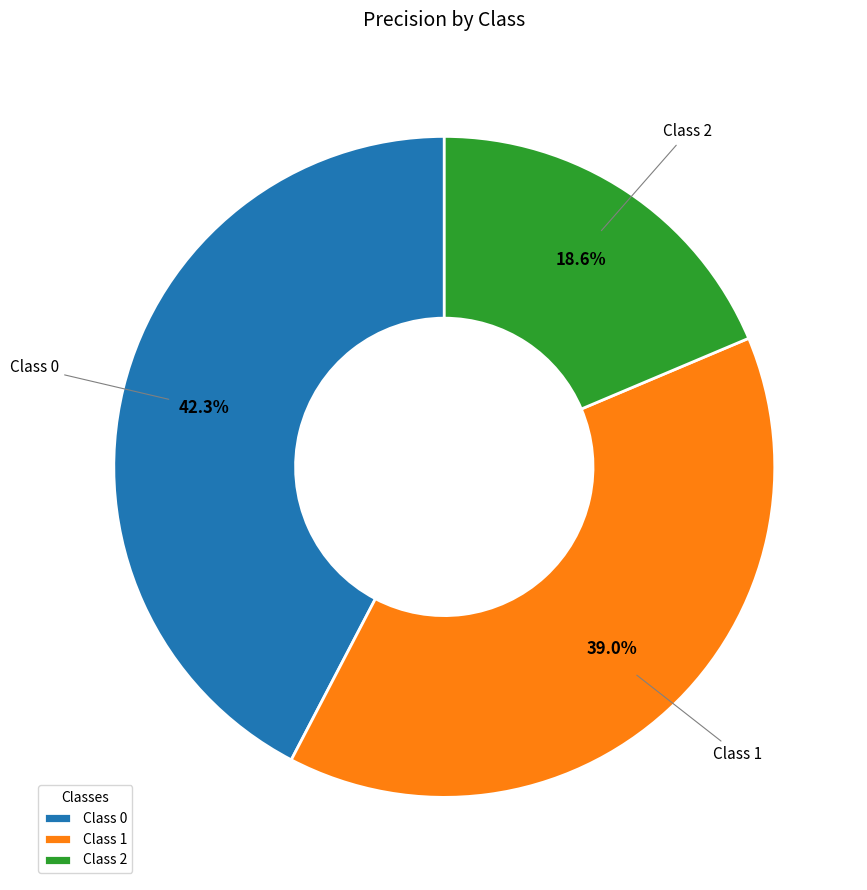

Which has a higher value, Class 2 or Class 0?

Class 0